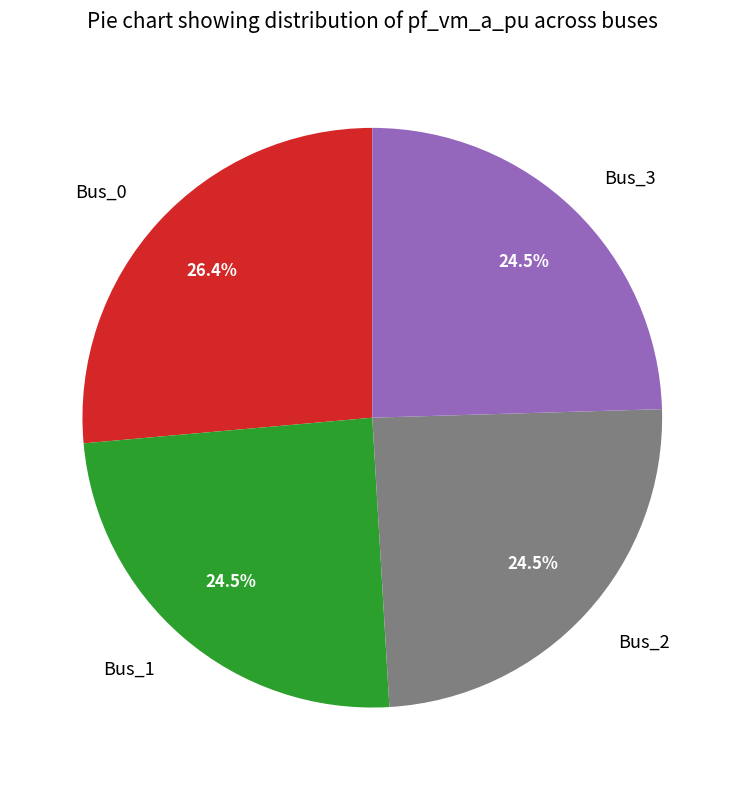

To the nearest percent, what percentage of the pie is Bus_0?

26%